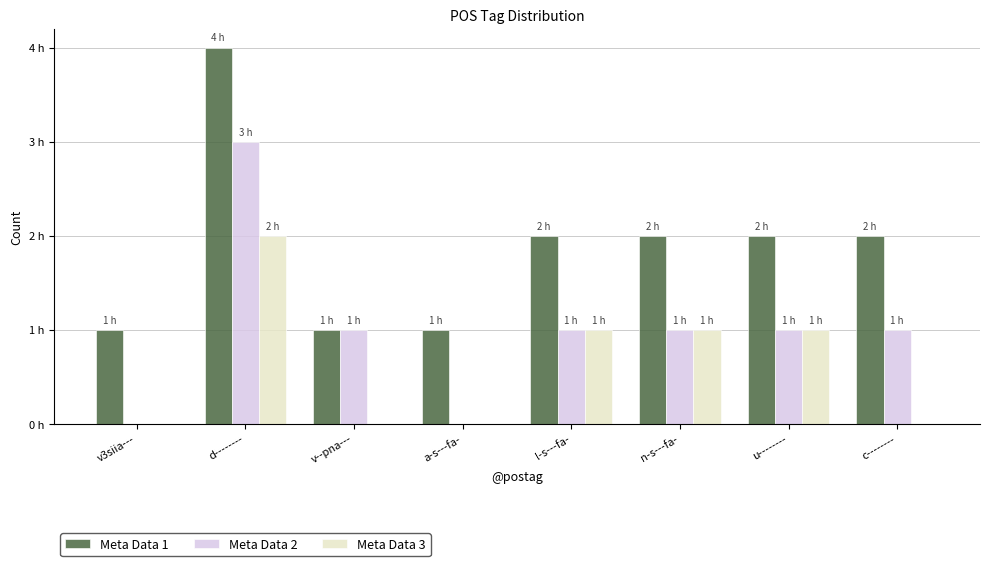

Does the chart contain stacked bars?

No